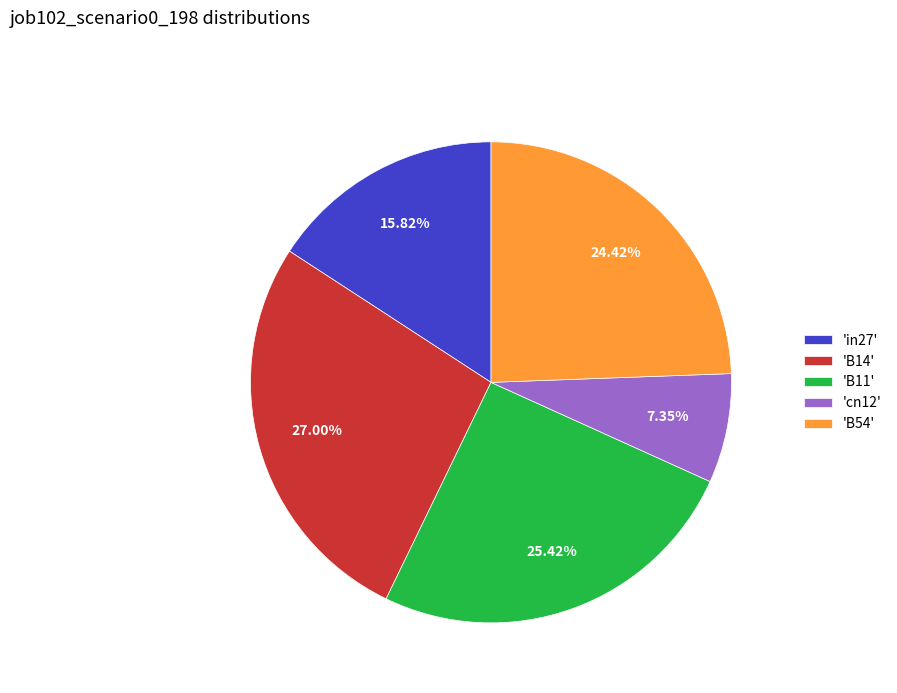

Is the sum of 'in27' and 'B11' greater than half?

No